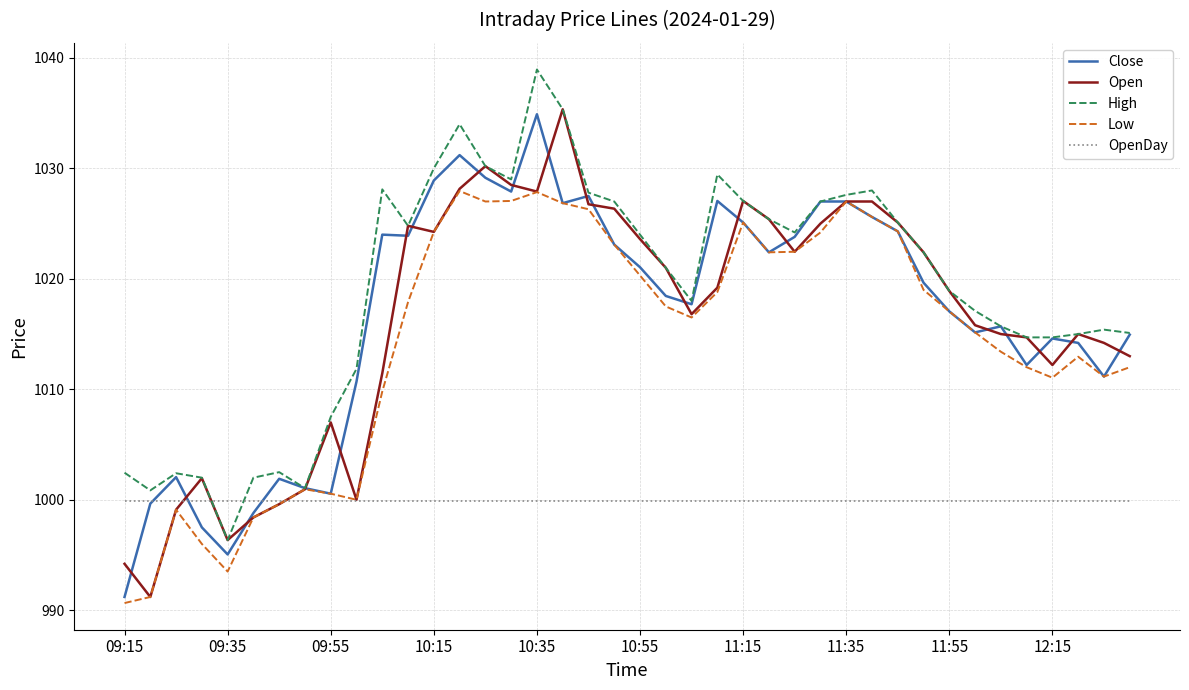

What is the maximum value for OpenDay?

999.9